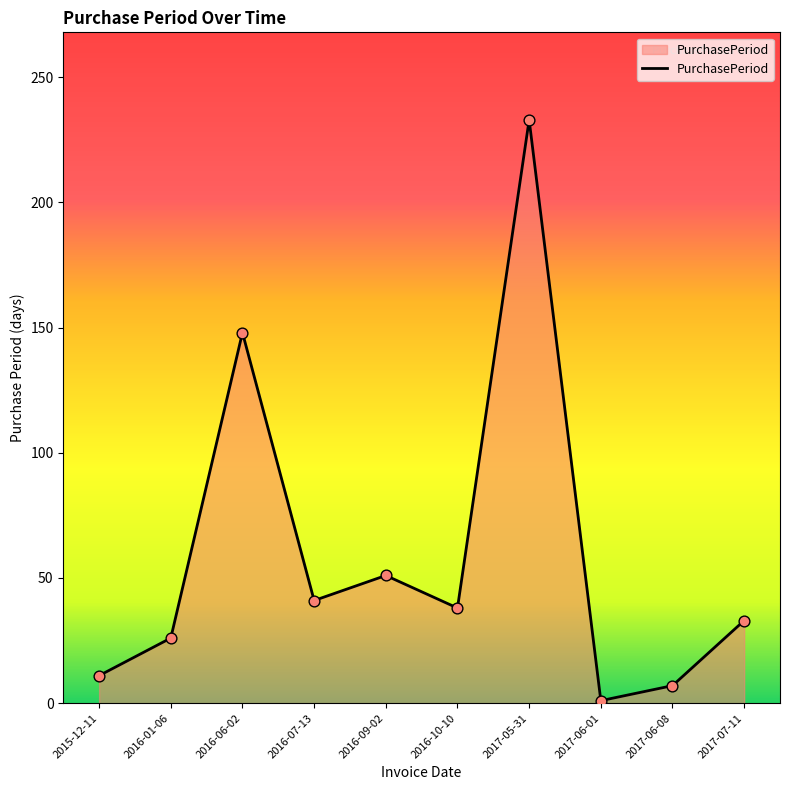

Between 2016-07-13 and 2015-12-11, which is larger?

2016-07-13